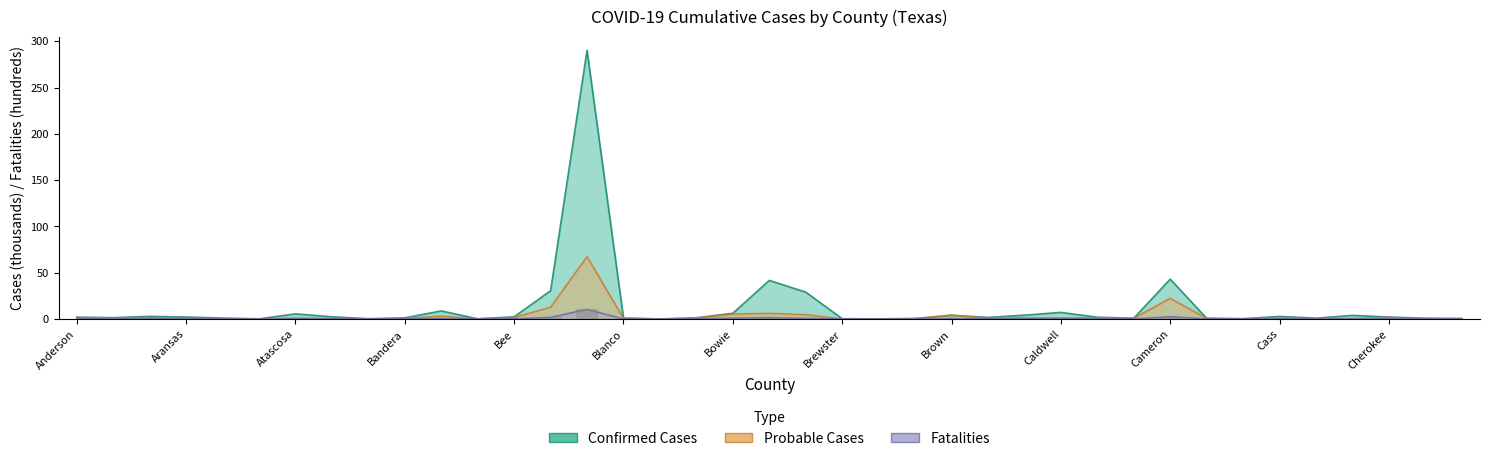

Between Carson and Brazos, which is larger?

Brazos